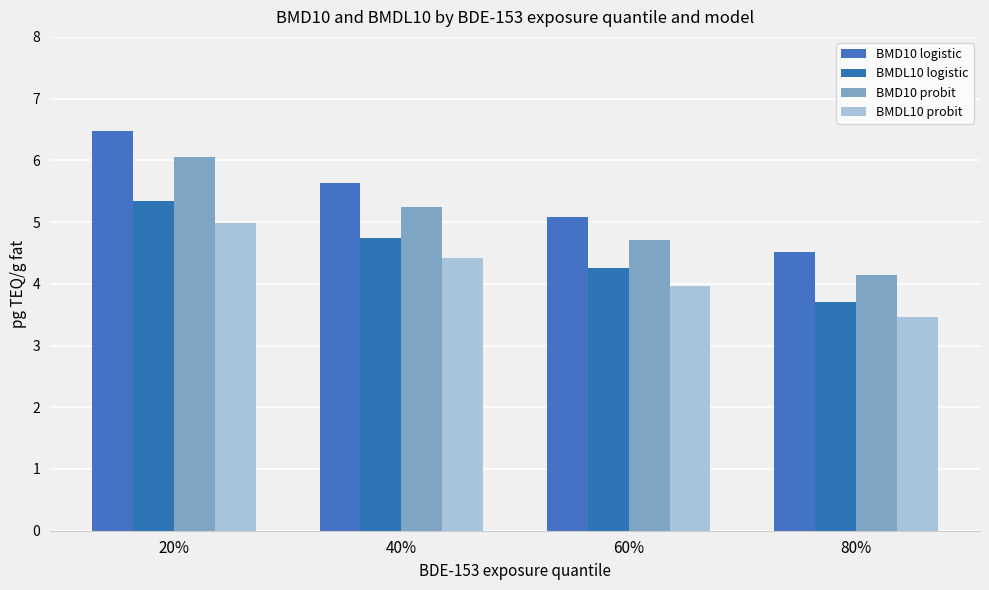

What is the spread (max minus min) of values at 80%?

1.1